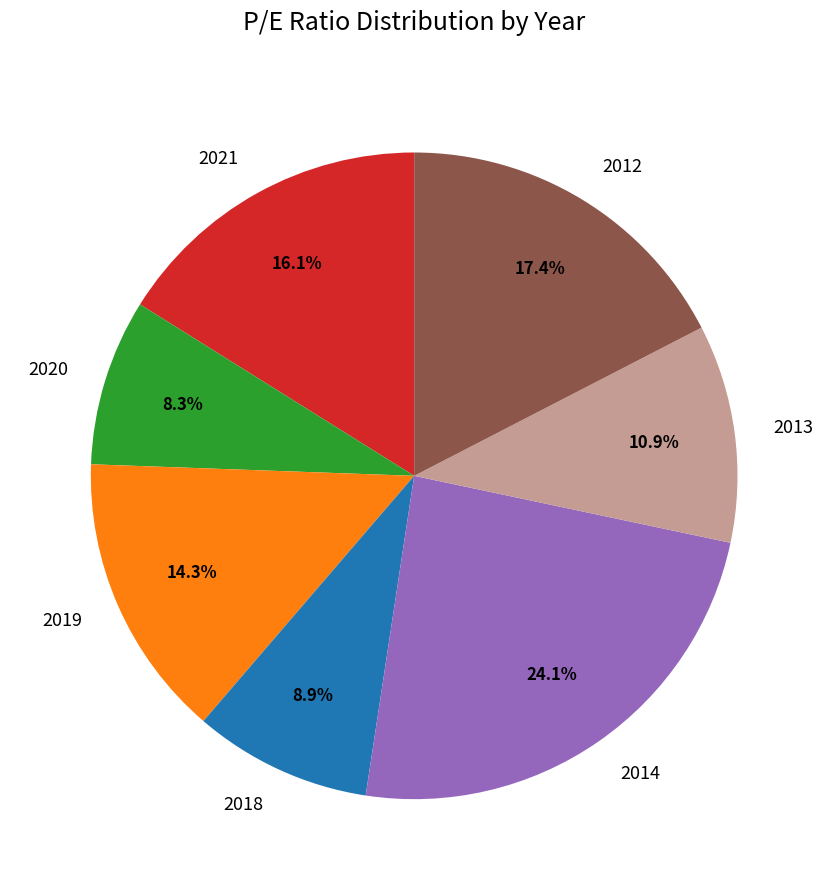

What percentage do 2012 and 2019 together represent?

31.7%